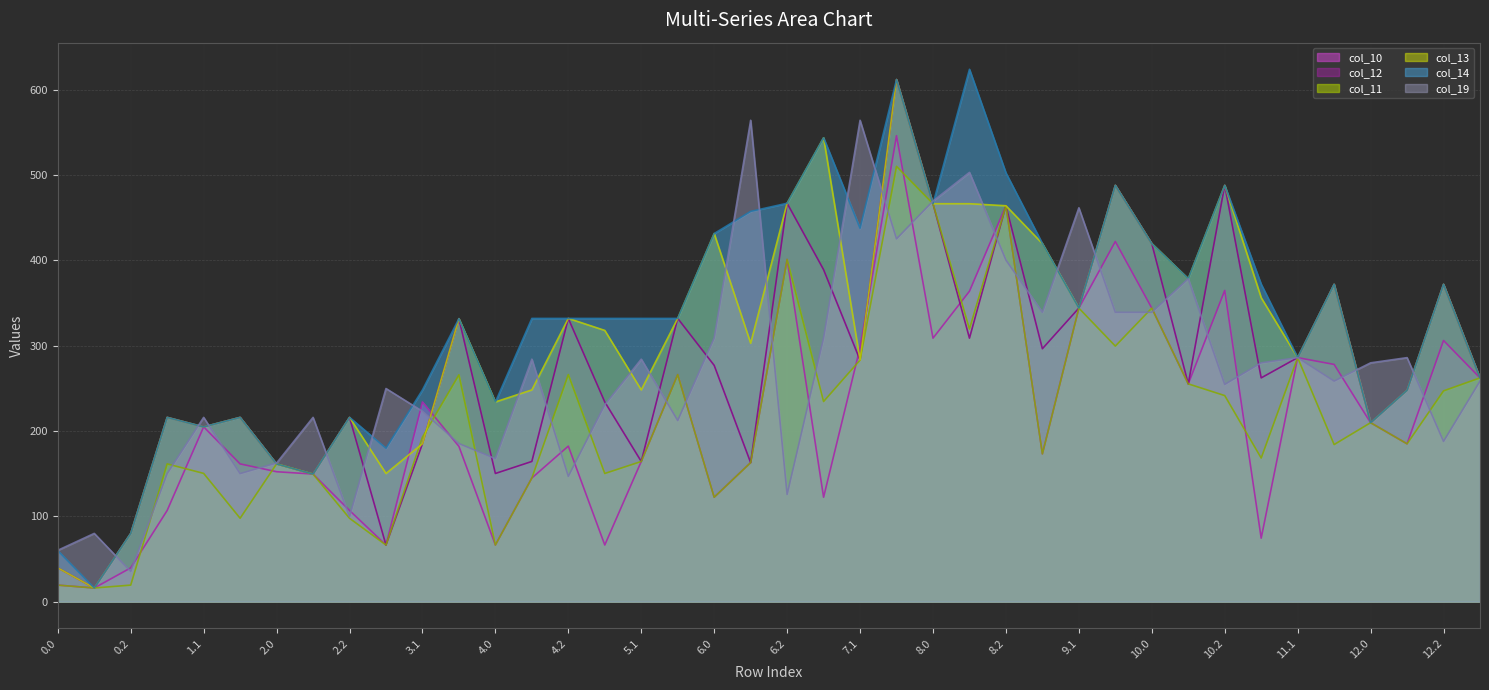

What is the value of the col_19 line point at the 31st from the left?

339.2